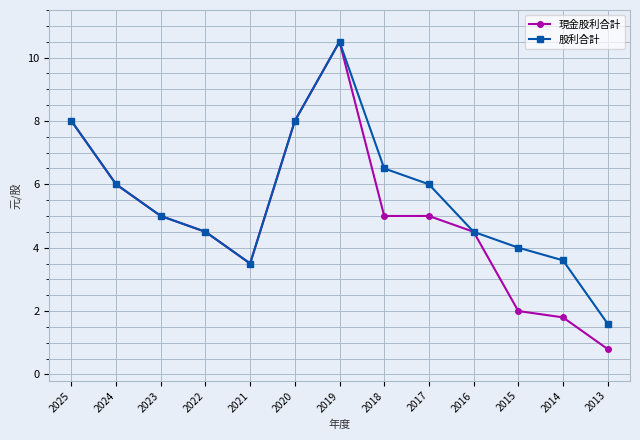

How many interior local peaks does the 股利合計 series have?

1